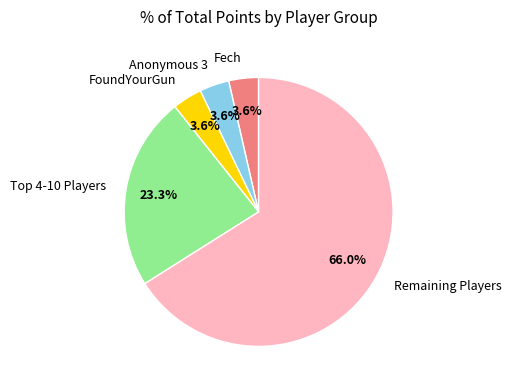

To the nearest percent, what is the difference between the largest and smallest slice percentages?

62%